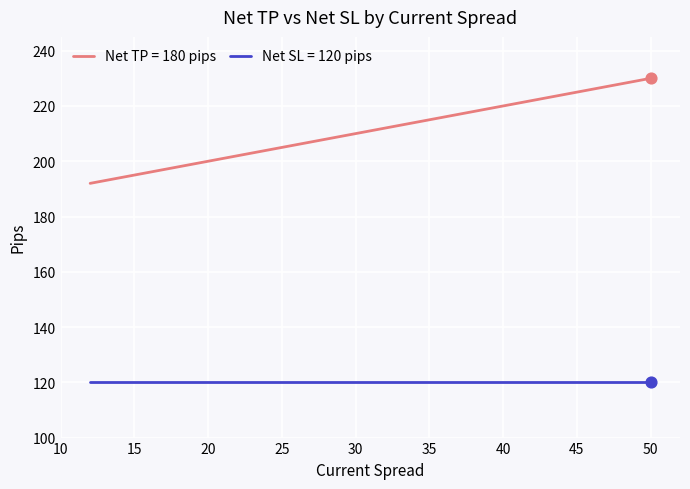

Which series has the widest spread of values?

Net TP = 180 pips